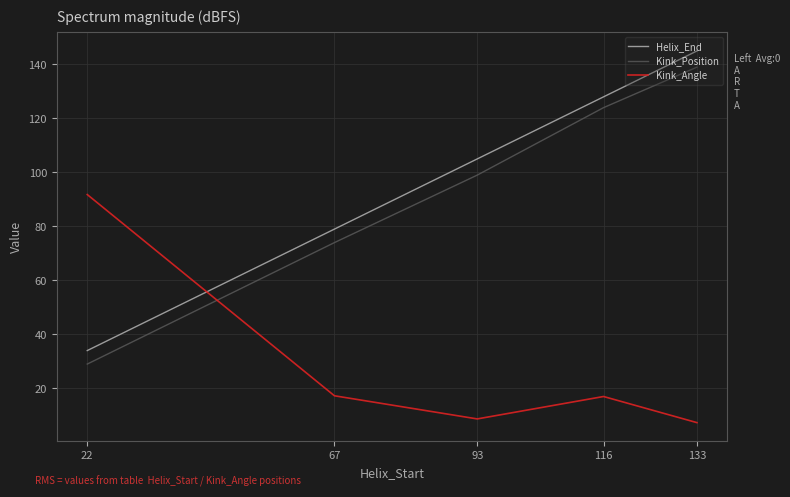

List the series in order of their peak value, lowest first.

Kink_Angle, Kink_Position, Helix_End